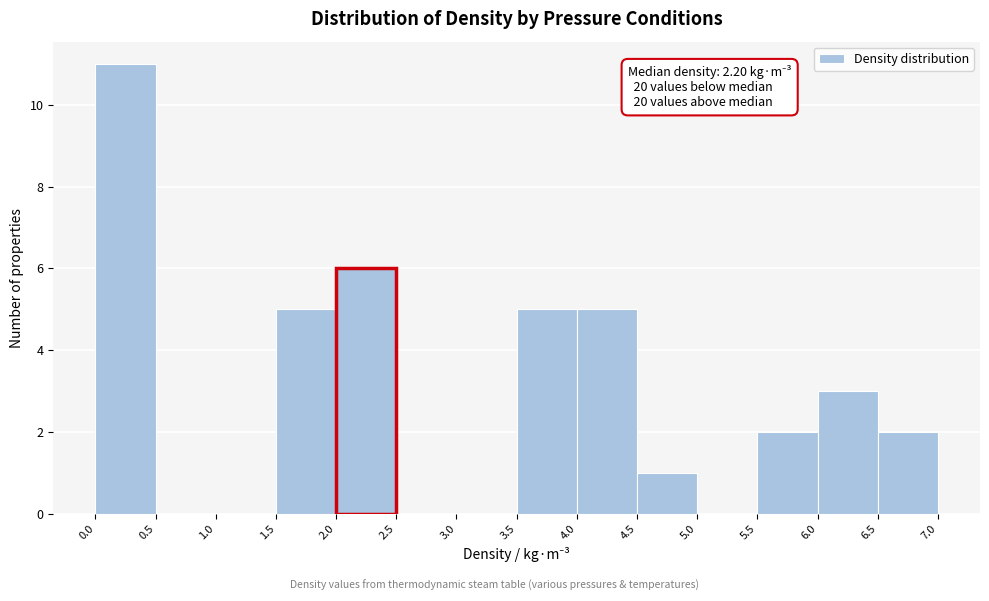

Over which range of the x-axis is the bar tallest?

0.0 to 0.5